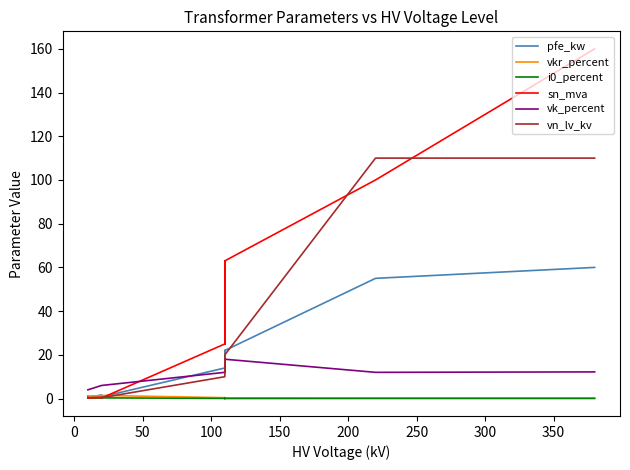

Reading left to right, what are all the values shown in this chart?

pfe_kw: 60.0	55.0	22.0	18.0	14.0	22.0	18.0	14.0	0.8	1.4	1.6	0.6	0.9	1.2
vkr_percent: 0.2	0.3	0.3	0.3	0.4	0.3	0.3	0.4	1.4	1.4	1.2	1.2	1.3	1.1
i0_percent: 0.1	0.1	0.0	0.1	0.1	0.0	0.1	0.1	0.3	0.3	0.3	0.2	0.2	0.2
sn_mva: 160.0	100.0	63.0	40.0	25.0	63.0	40.0	25.0	0.2	0.4	0.6	0.2	0.4	0.6
vk_percent: 12.2	12.0	18.0	16.2	12.0	18.0	16.2	12.0	6.0	6.0	6.0	4.0	4.0	4.0
vn_lv_kv: 110.0	110.0	20.0	20.0	20.0	10.0	10.0	10.0	0.4	0.4	0.4	0.4	0.4	0.4